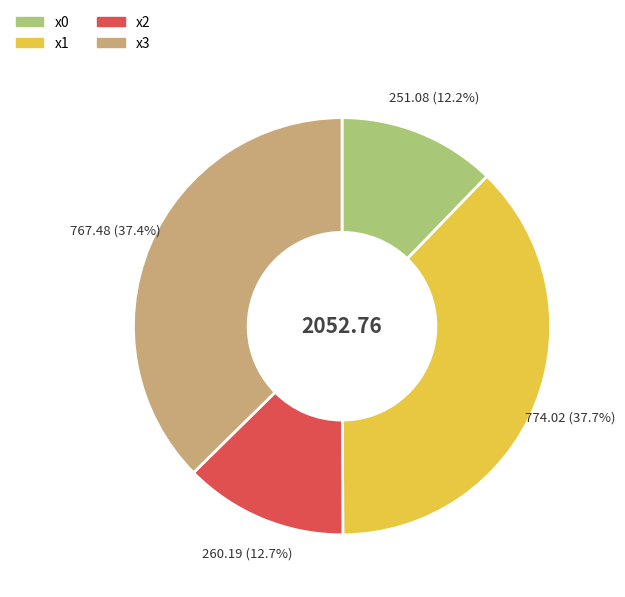

Which has a higher value, x1 or x2?

x1